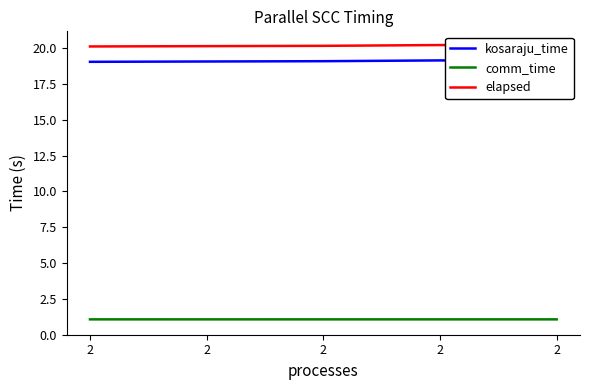

How many series are shown in this chart?

3